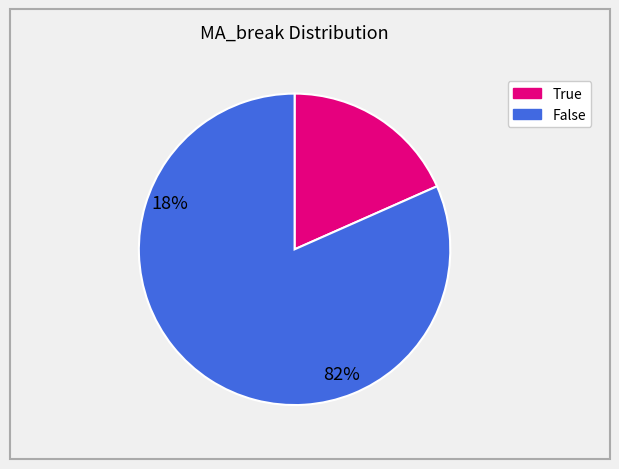

Combined, do True and False account for over 50%?

Yes